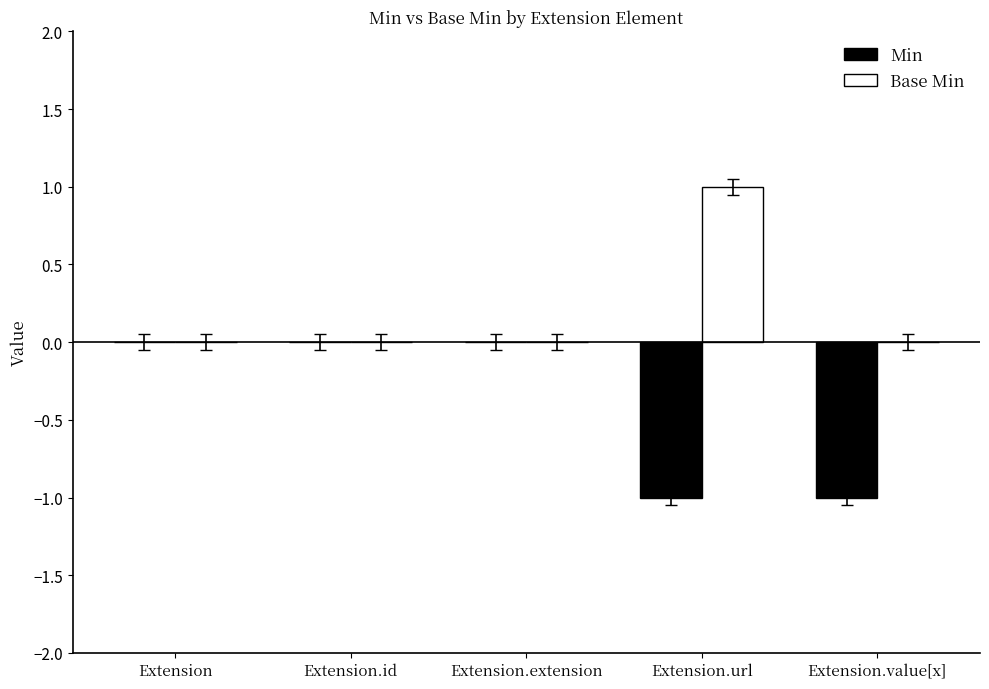

What is the maximum value for Base Min?

1